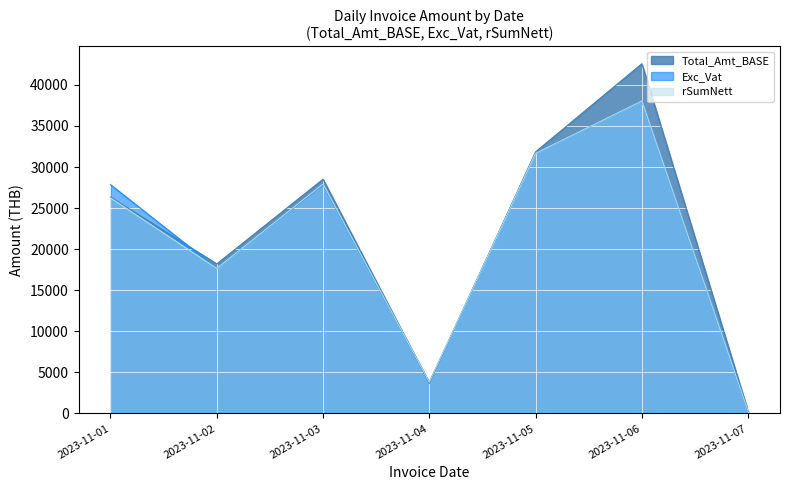

What is the greatest value displayed?

42573.8